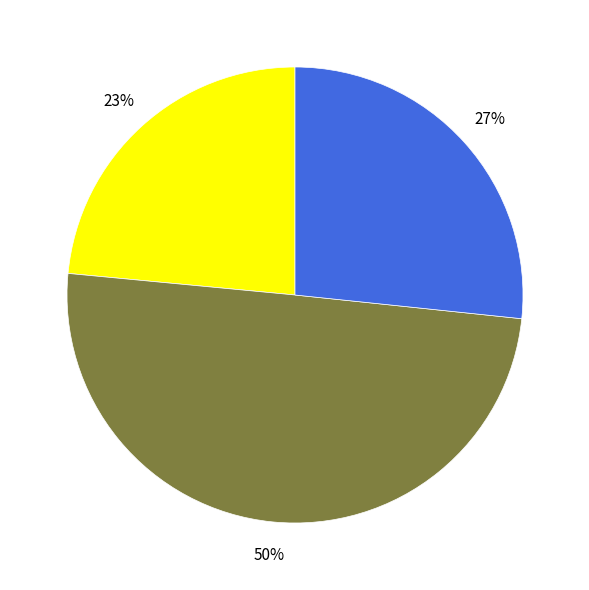

To the nearest percent, what is the average slice percentage?

33%